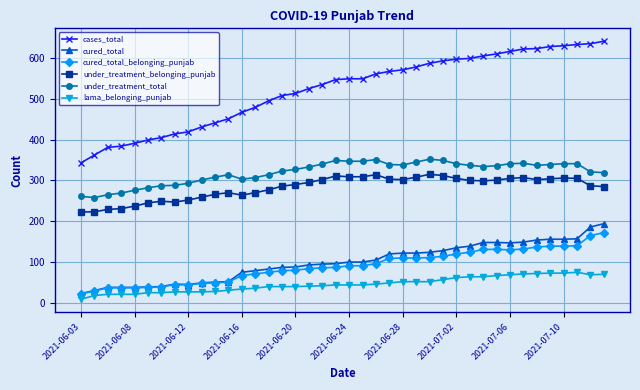

True or false: under_treatment_belonging_punjab has more than 0 interior local peaks.

True